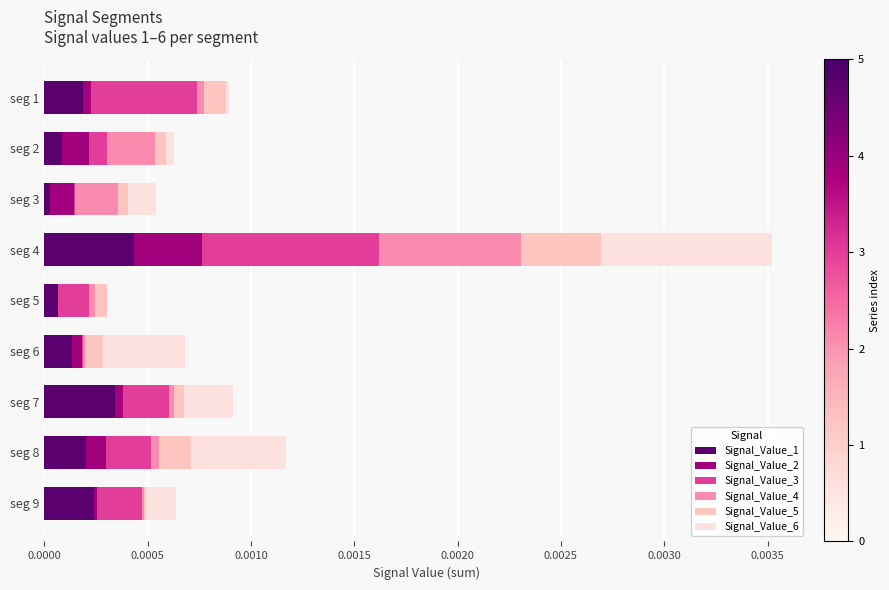

Which category has the highest value in the Signal_Value_1 series?

seg 4